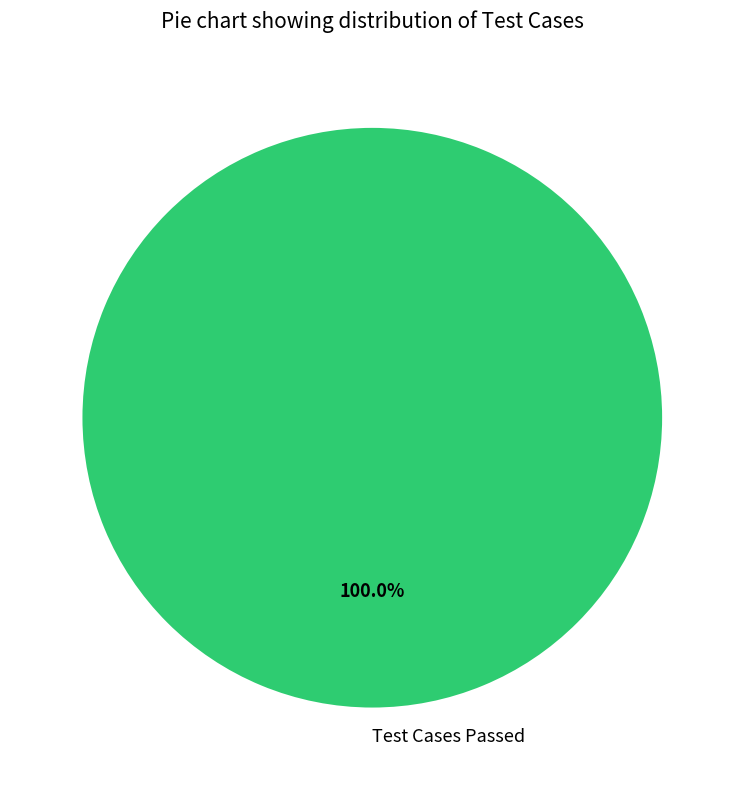

How many slices are in this pie chart?

1